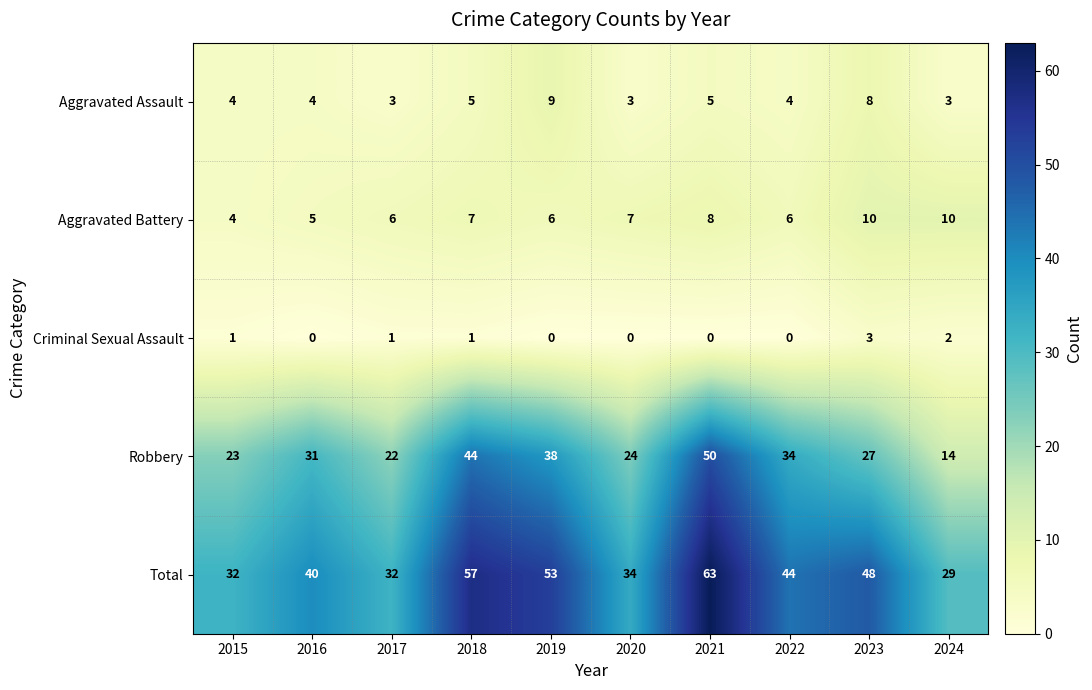

What is the greatest value displayed?

63